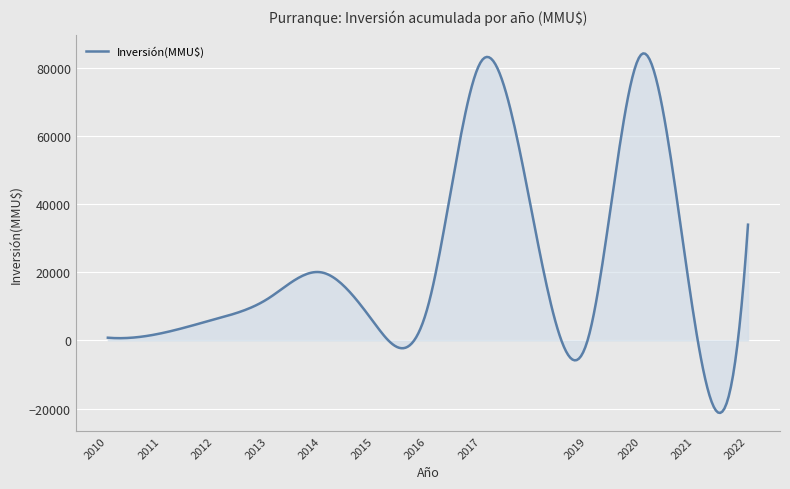

What is the minimum value shown in the chart?

-21302.7